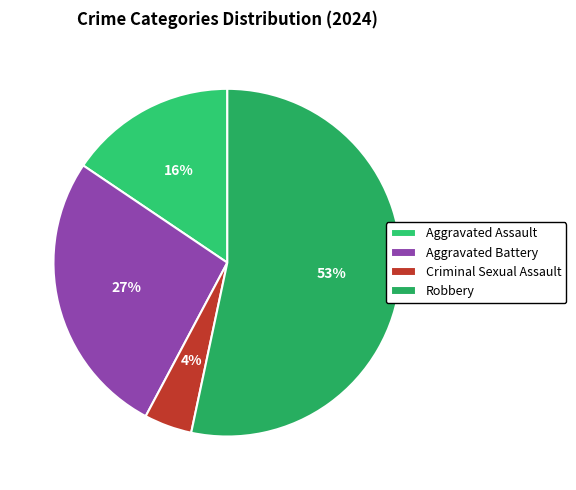

Is it true that Aggravated Battery is 27% of the pie?

True